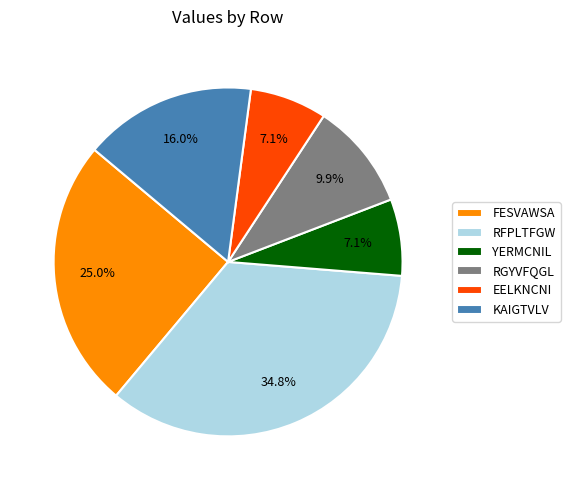

Is KAIGTVLV the majority of the pie?

No